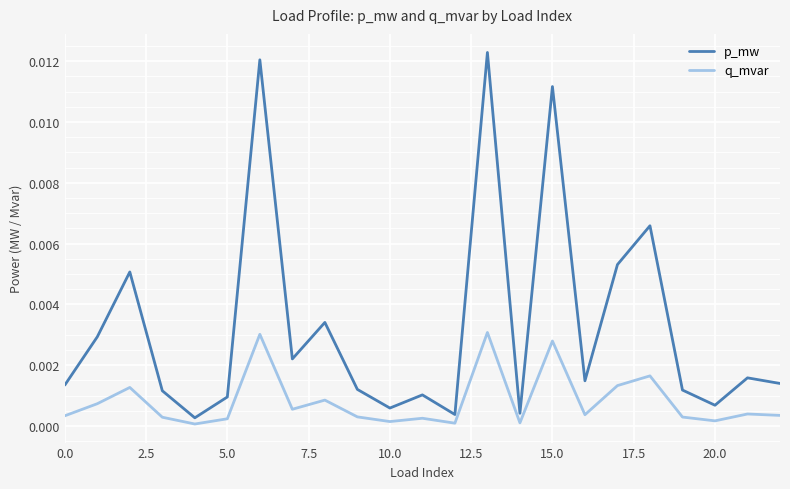

Which series has the widest spread of values?

p_mw